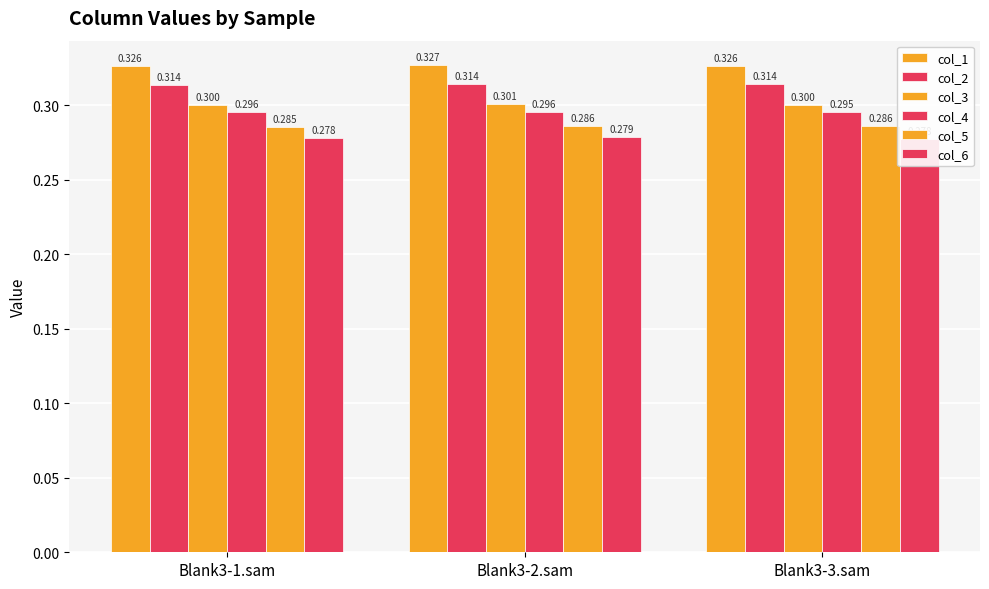

How many col_3 values are between 0 and 1?

3